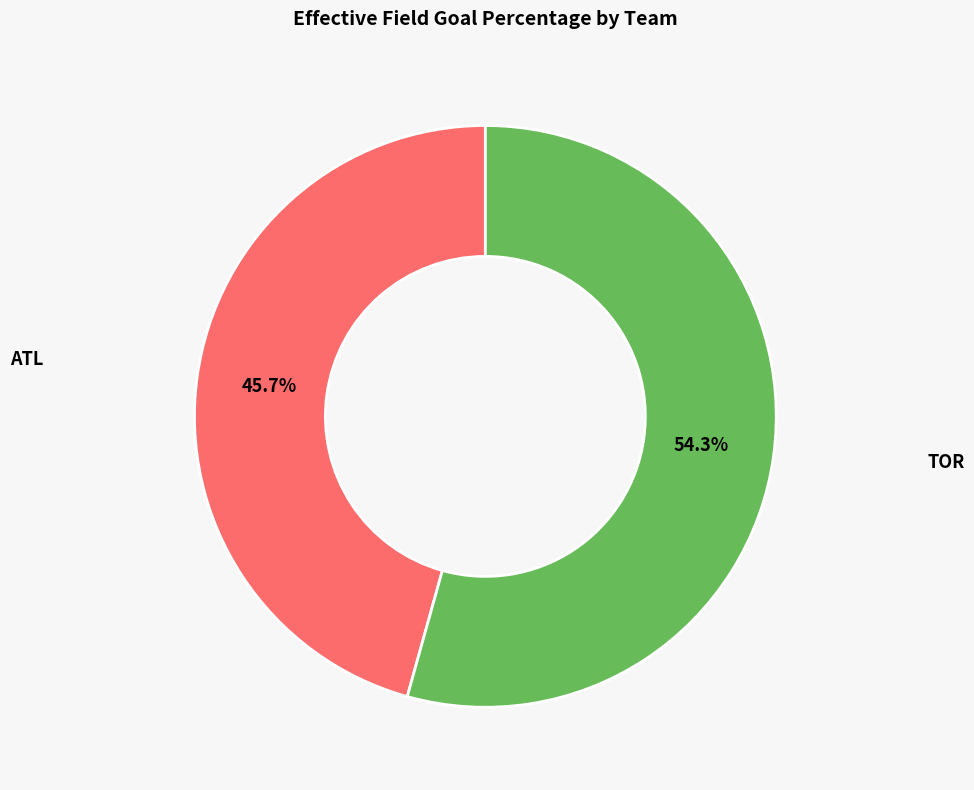

Does any single category account for the majority?

Yes